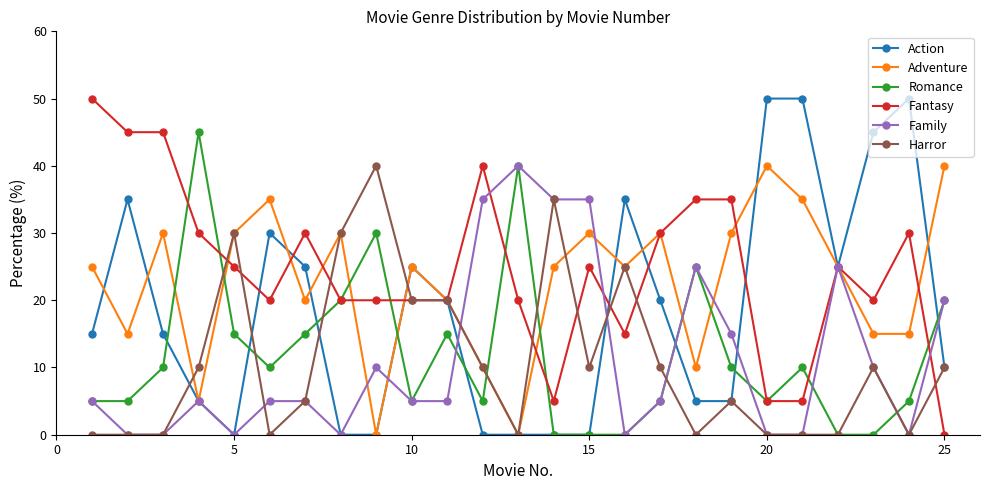

After their last crossing, which series has the higher values: Adventure or Romance?

Adventure